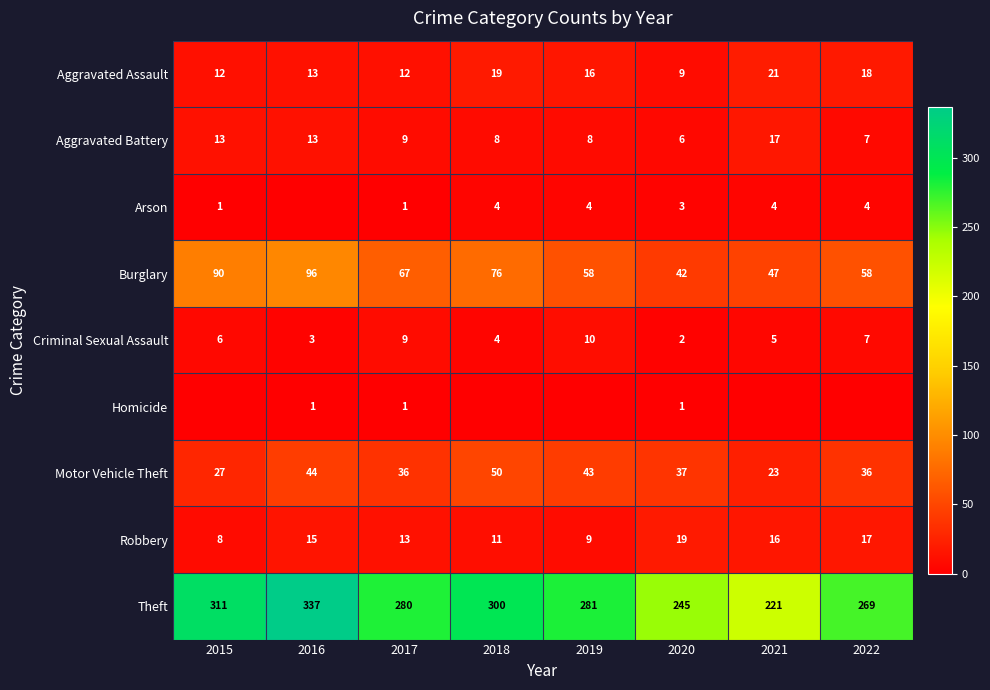

Is it true that Robbery equals 19 at 2020?

True